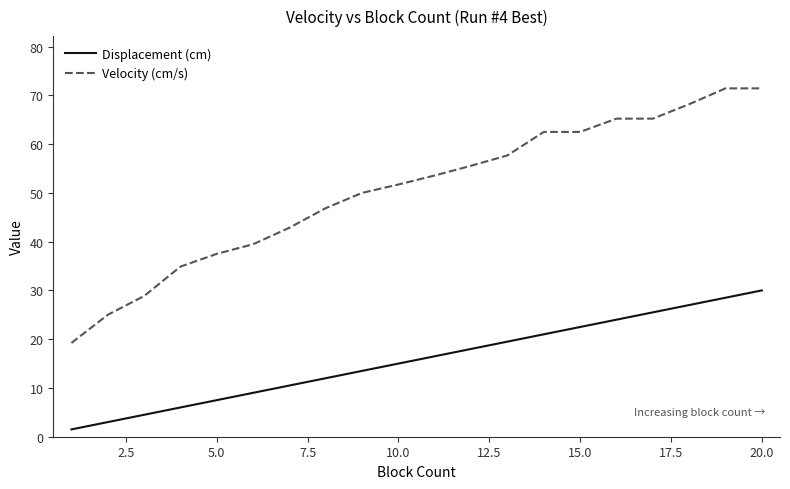

True or false: Displacement (cm) and Velocity (cm/s) intersect in this chart.

False